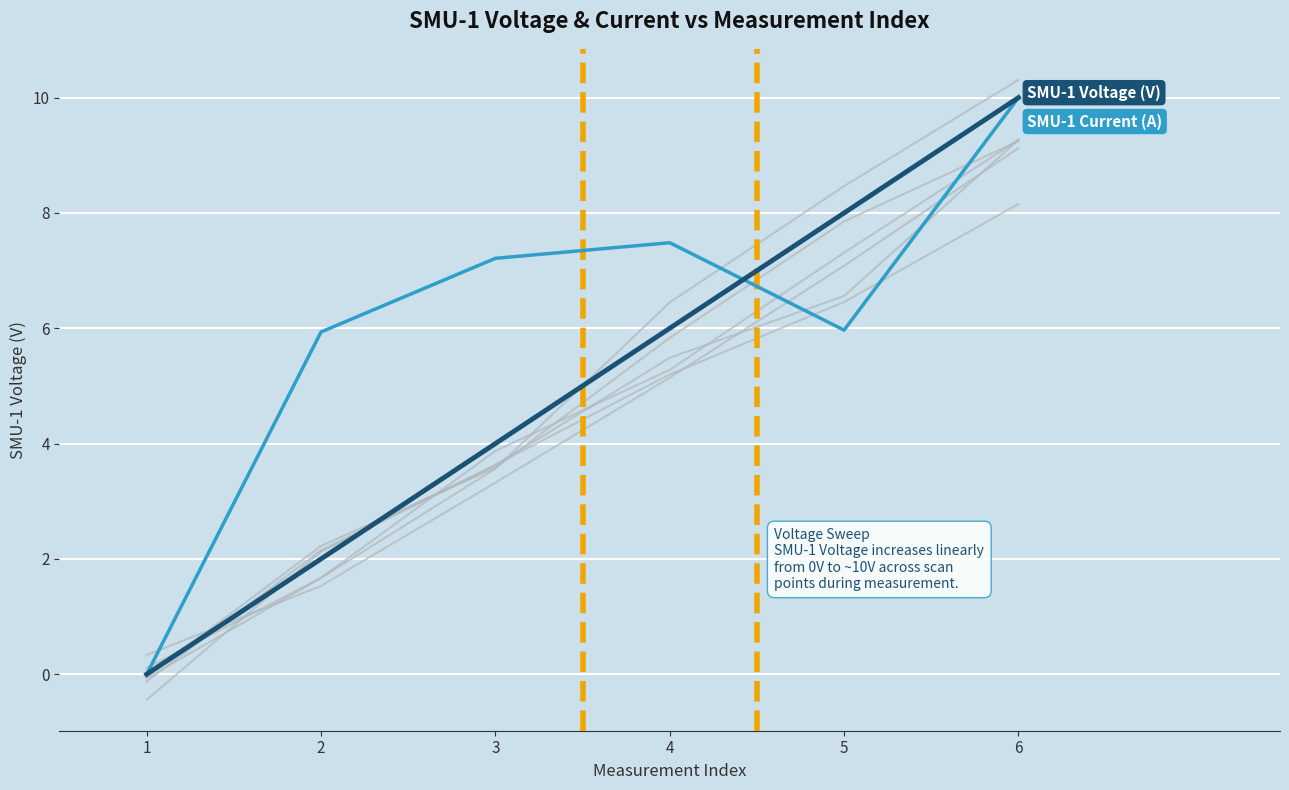

At how many categories does at least one series exceed 5?

5